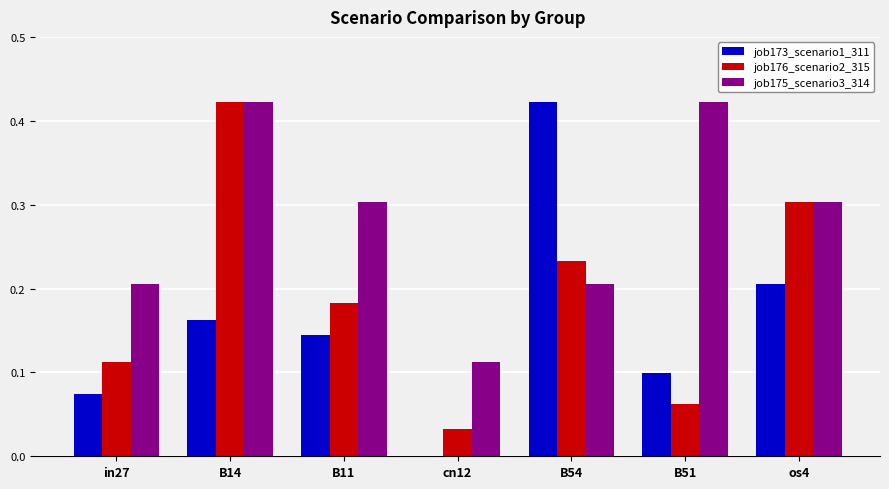

What is the total value across all series at B54?

0.9